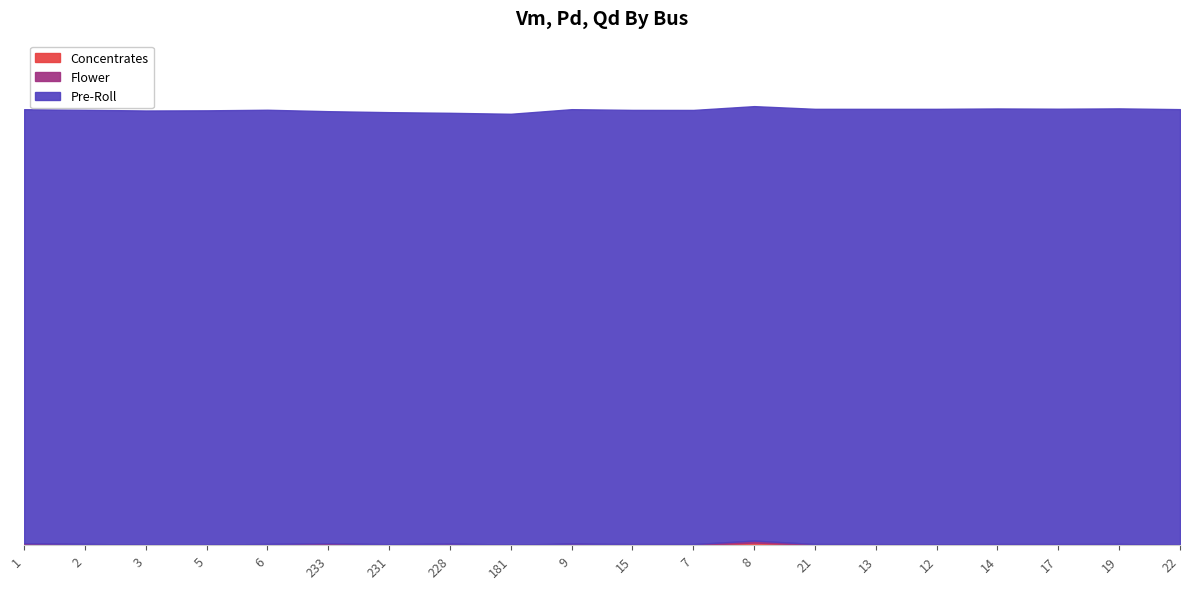

What is the value of the Pre-Roll point at the 6th from the left?

1.0